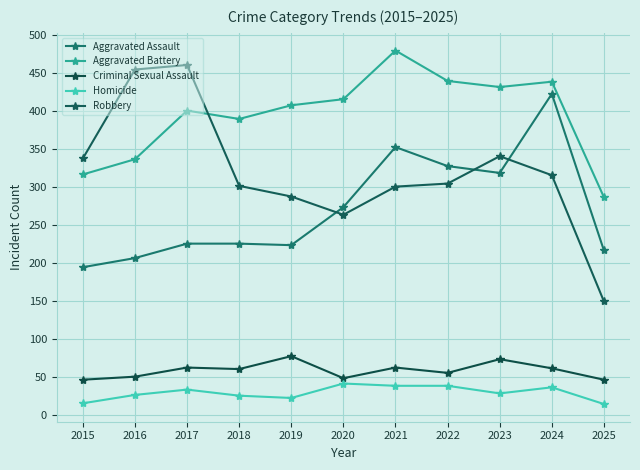

Which series has the largest range (max minus min)?

Robbery